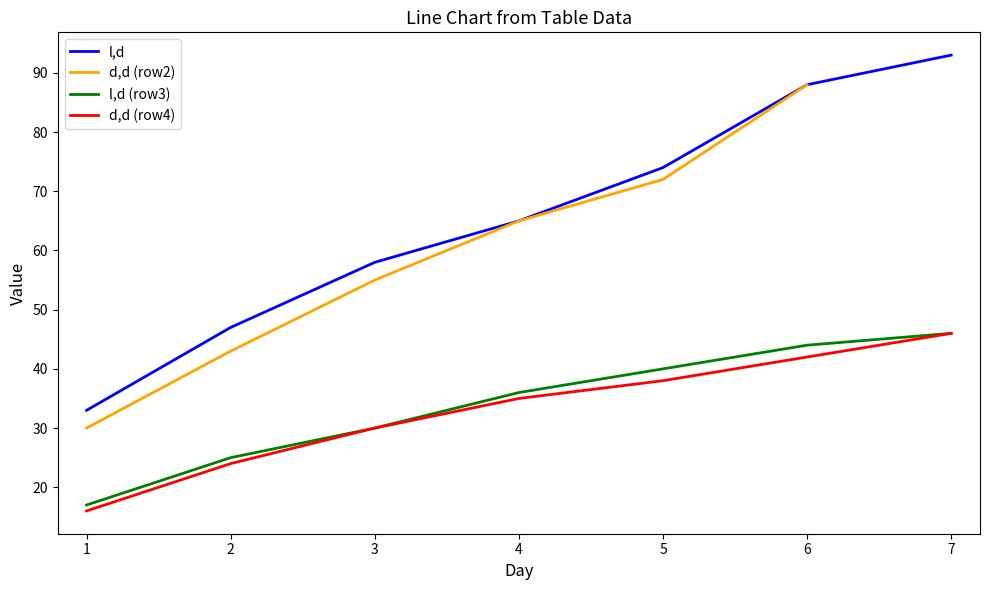

What is the greatest value displayed?

93